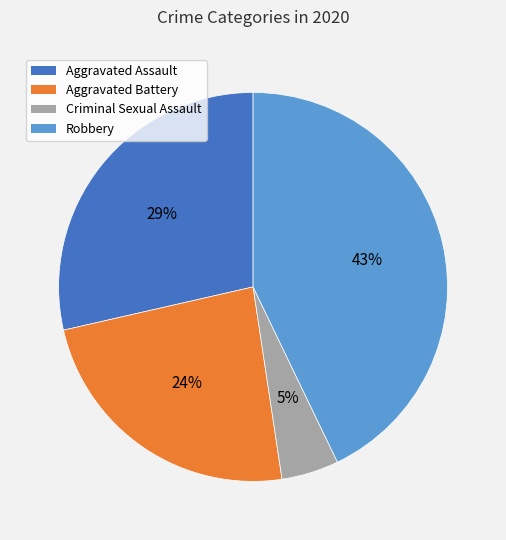

To the nearest percent, what is the difference between the largest and smallest slice percentages?

38%